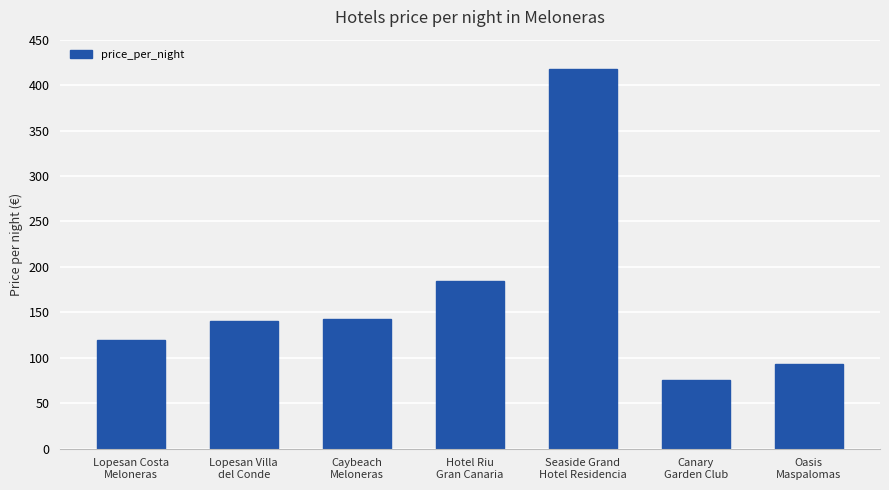

What is the difference between the second highest and second lowest values?

92